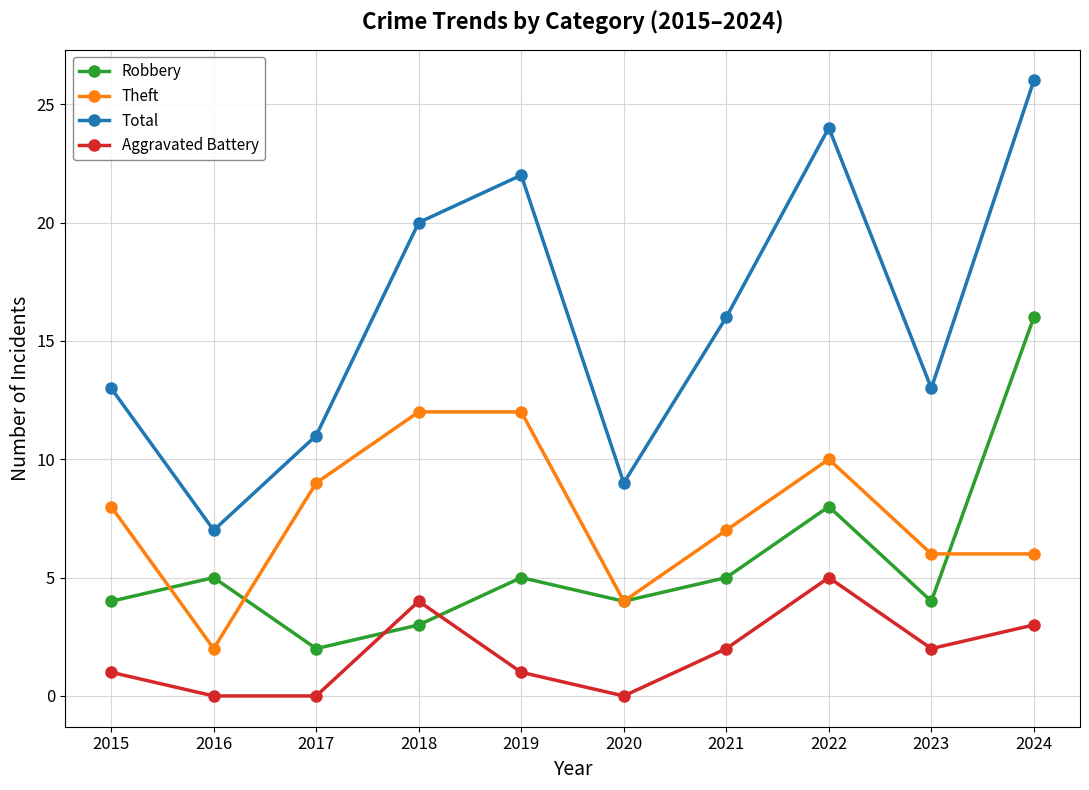

At which label is Theft closest to 7?

2021